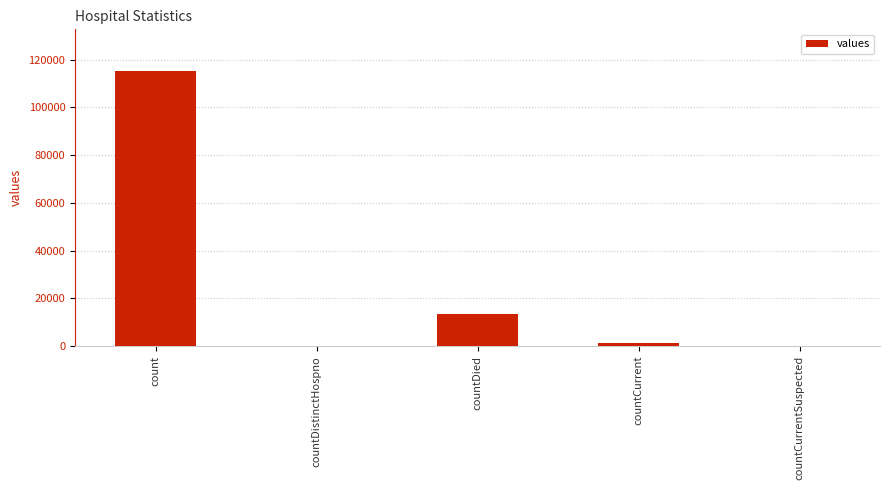

Count the number of categories in the chart.

5